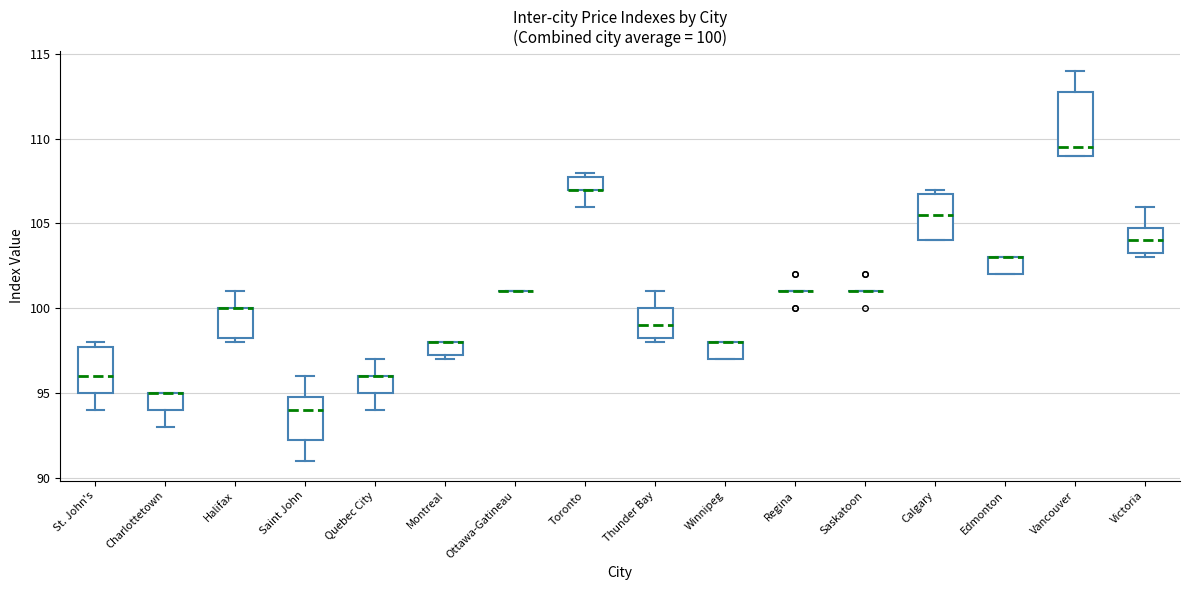

Which box is the tallest, from its lower edge to its upper edge?

Vancouver